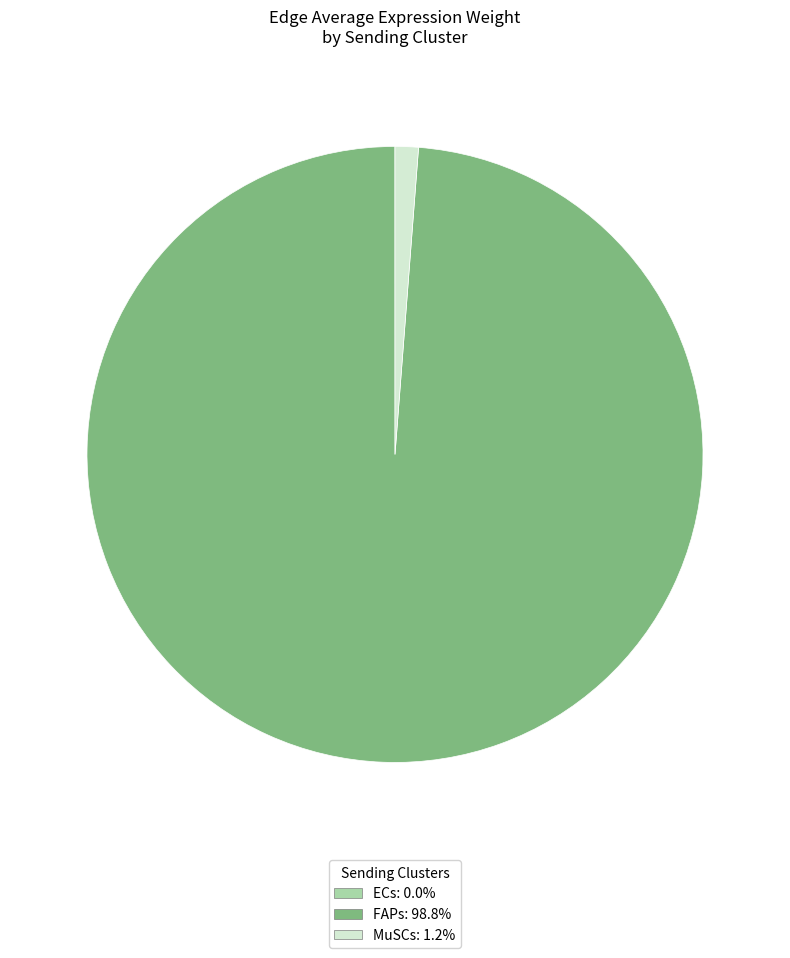

Which category has the biggest portion of the pie?

FAPs